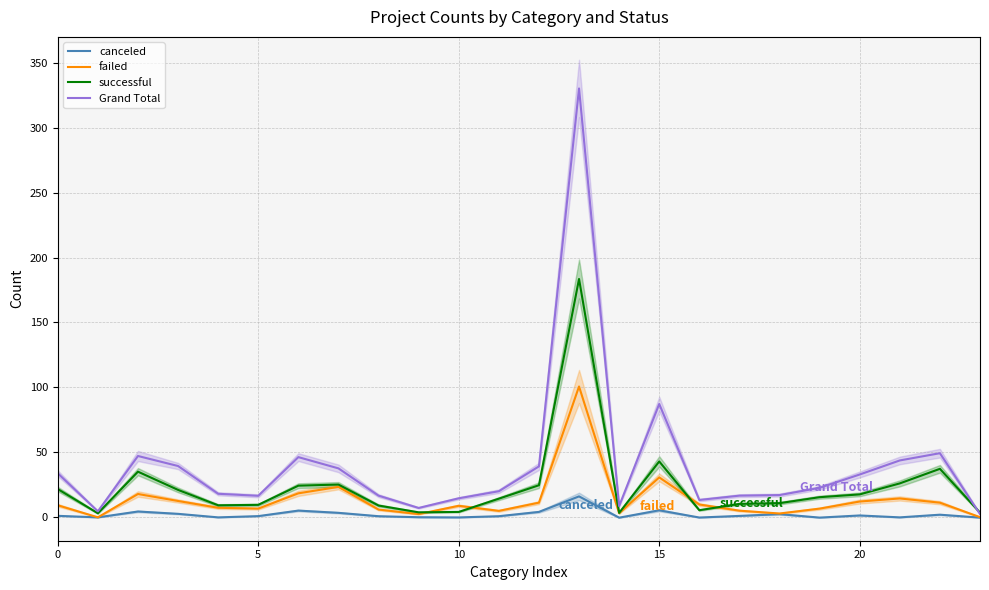

True or false: canceled has more than 2 interior local peaks.

True